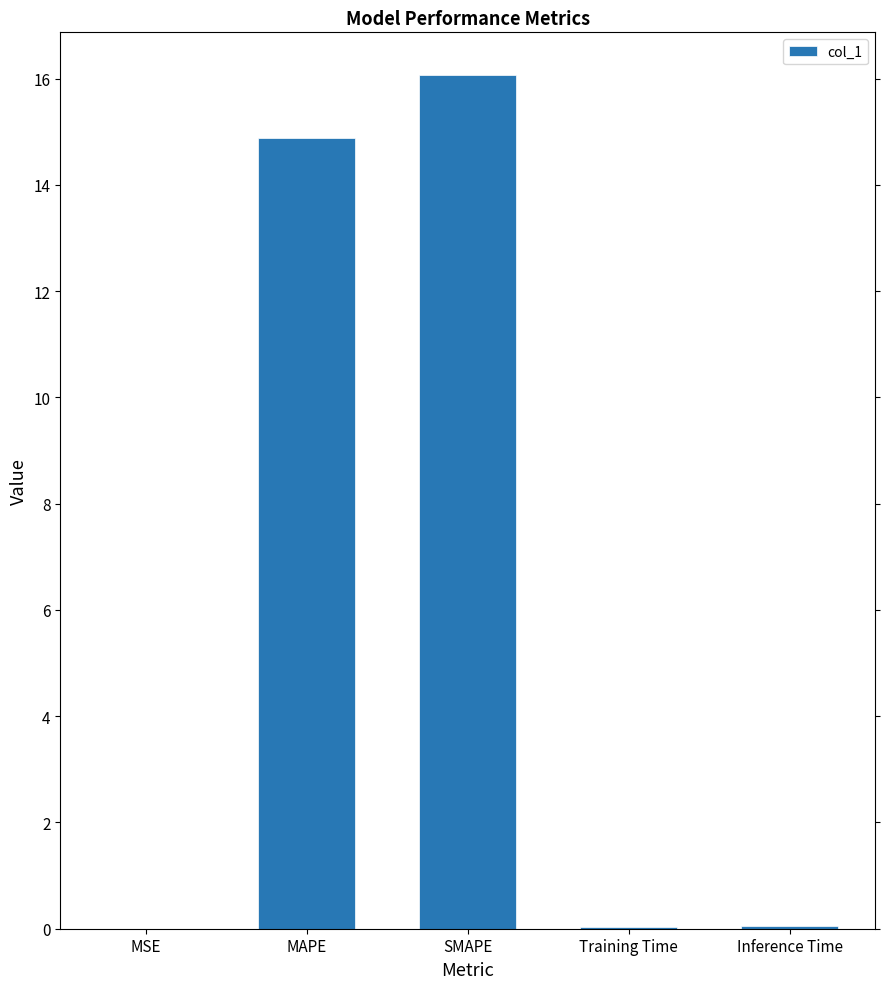

Where is the data nearest to the value 8?

MAPE